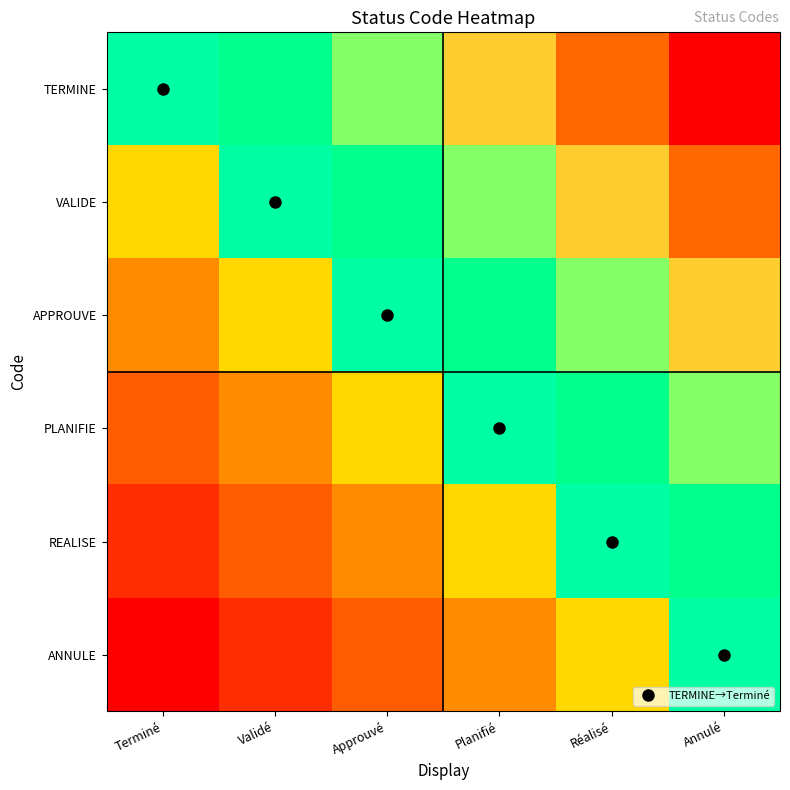

Rank the series at Annulé from lowest to highest value.

ANNULE, REALISE, PLANIFIE, APPROUVE, VALIDE, TERMINE